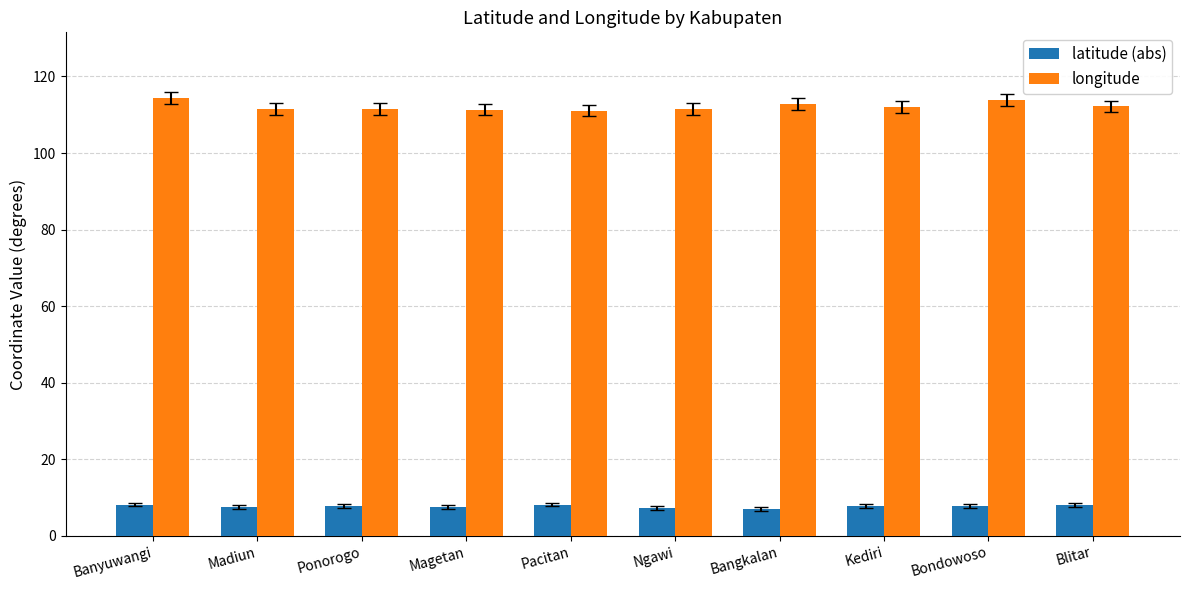

What is the maximum value for latitude (abs)?

8.2